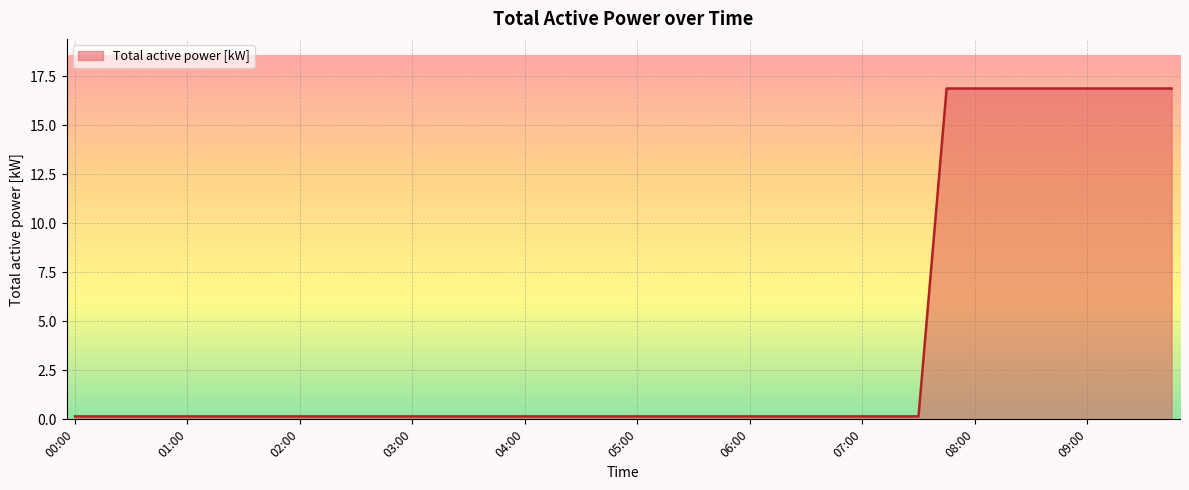

What is the greatest value displayed?

16.9